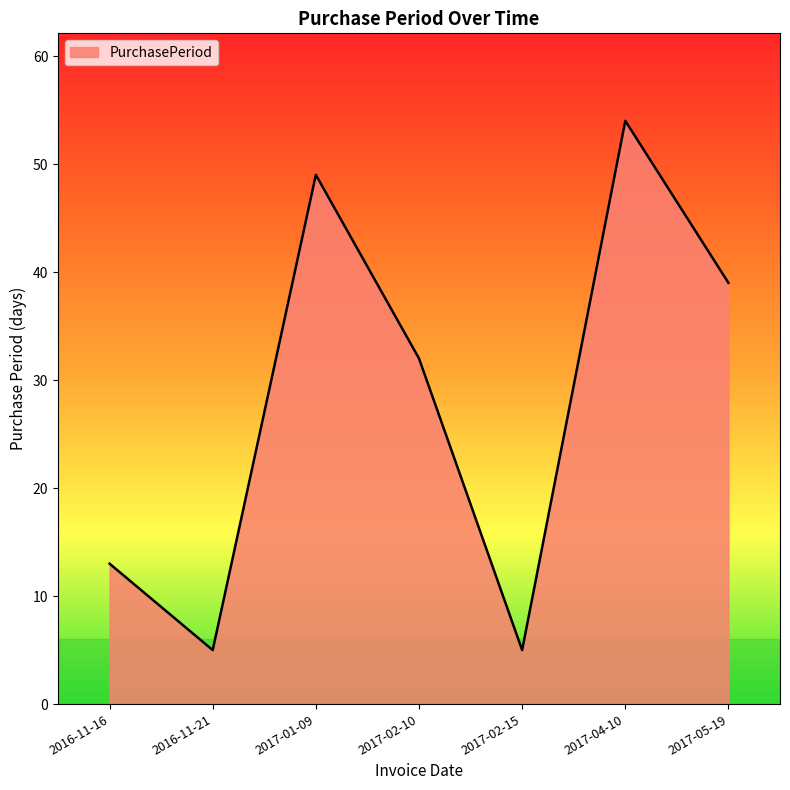

At which category does the chart reach its peak across all series?

2017-04-10